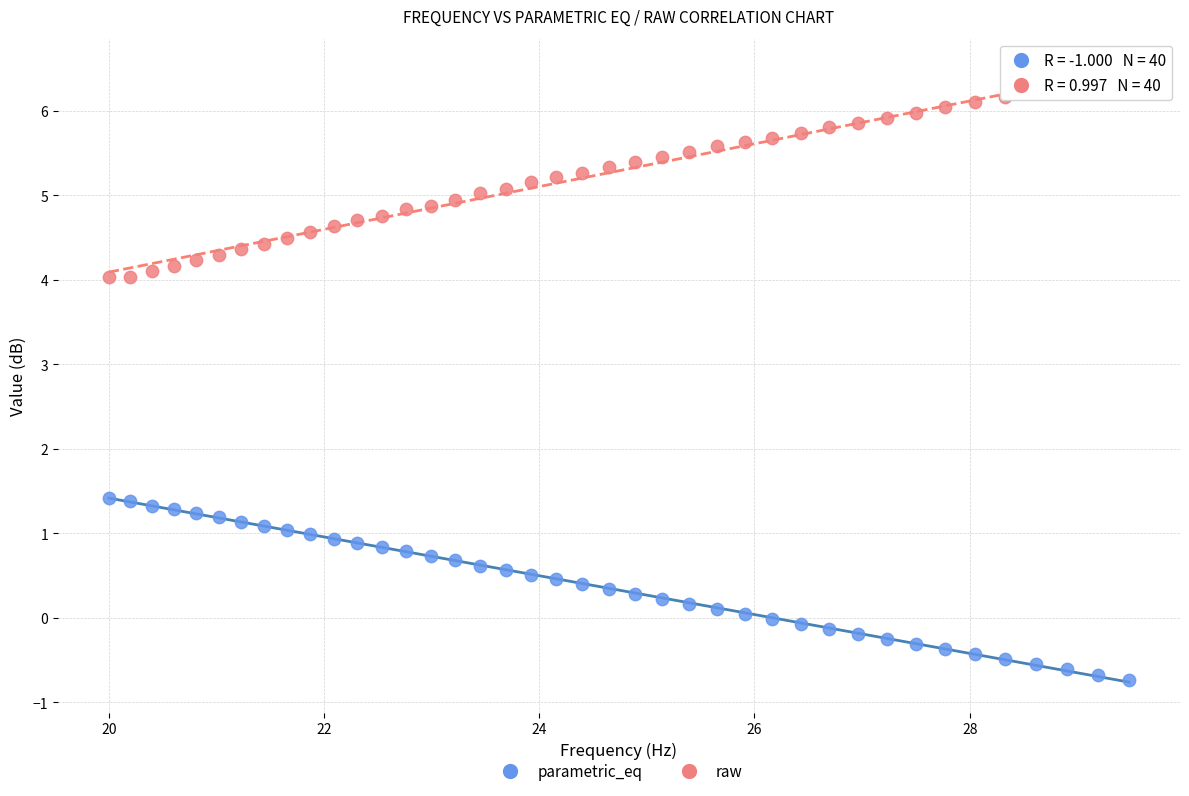

Across all data points, what is the range of Y values (max minus min)?

7.1